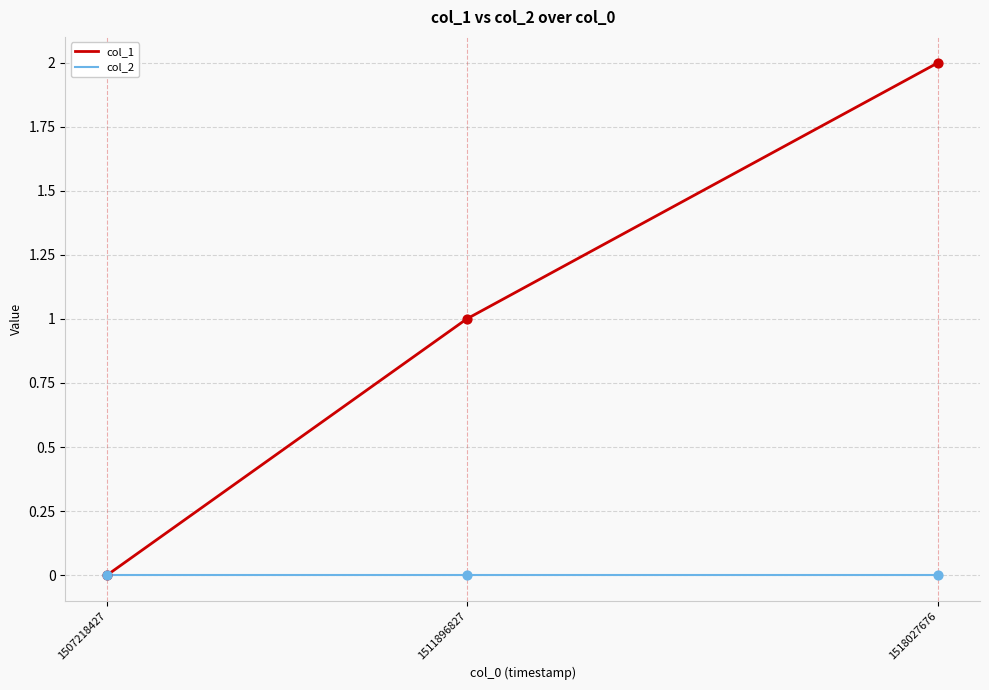

Is the value of col_1 at 1511896827 greater than the value of col_2 at 1507218427?

Yes